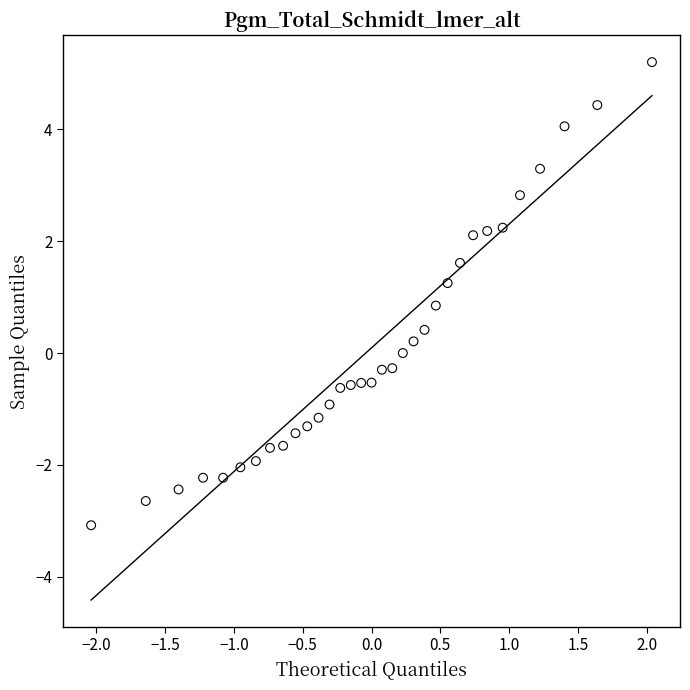

What is the range of X values (max minus min)?

4.1